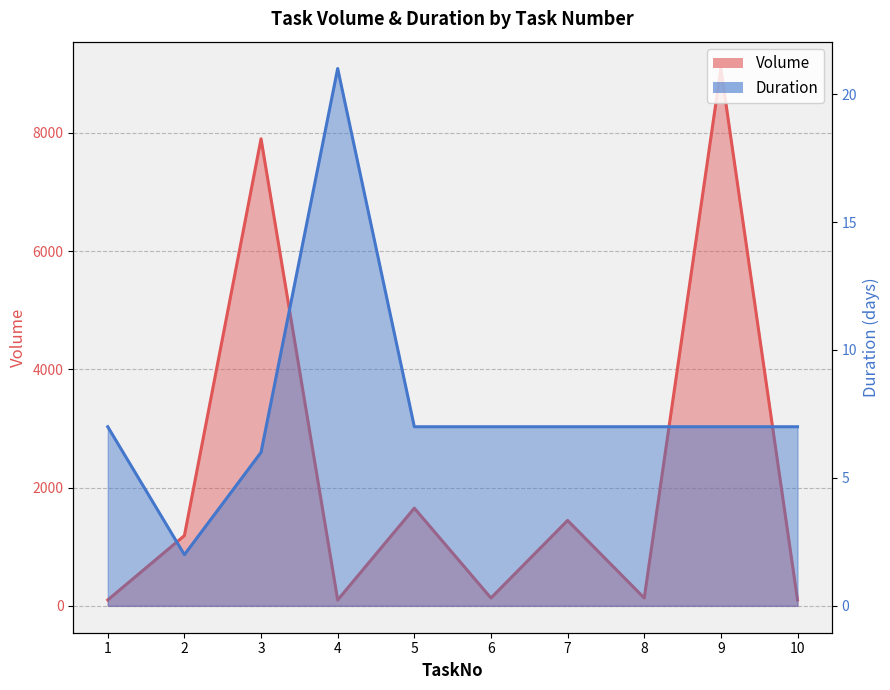

At how many categories does at least one series exceed 3266?

2